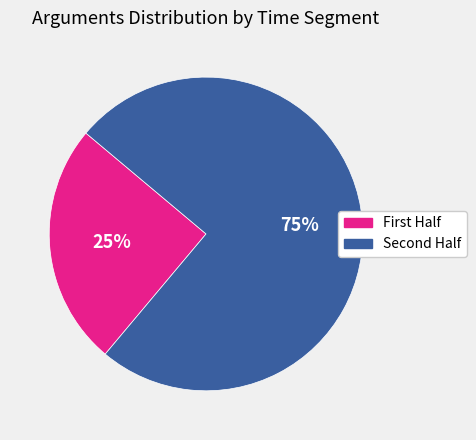

How many slices are in this pie chart?

2